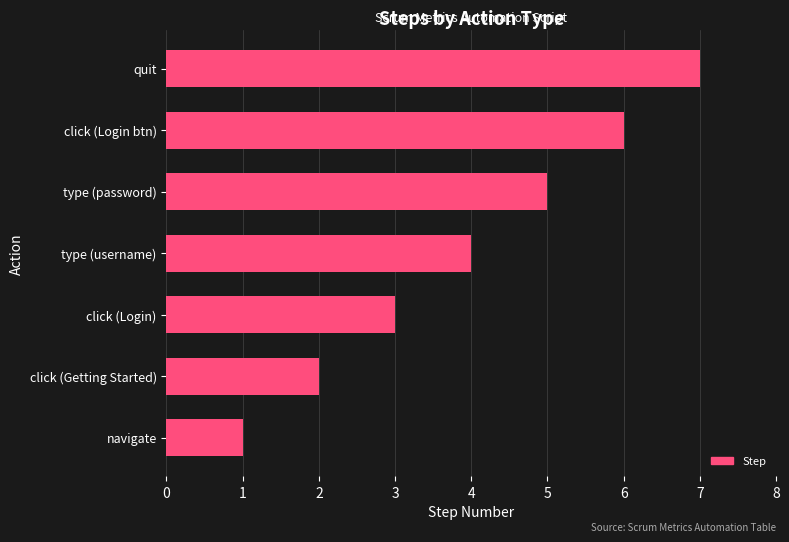

What is the difference between the maximum and second lowest values?

5